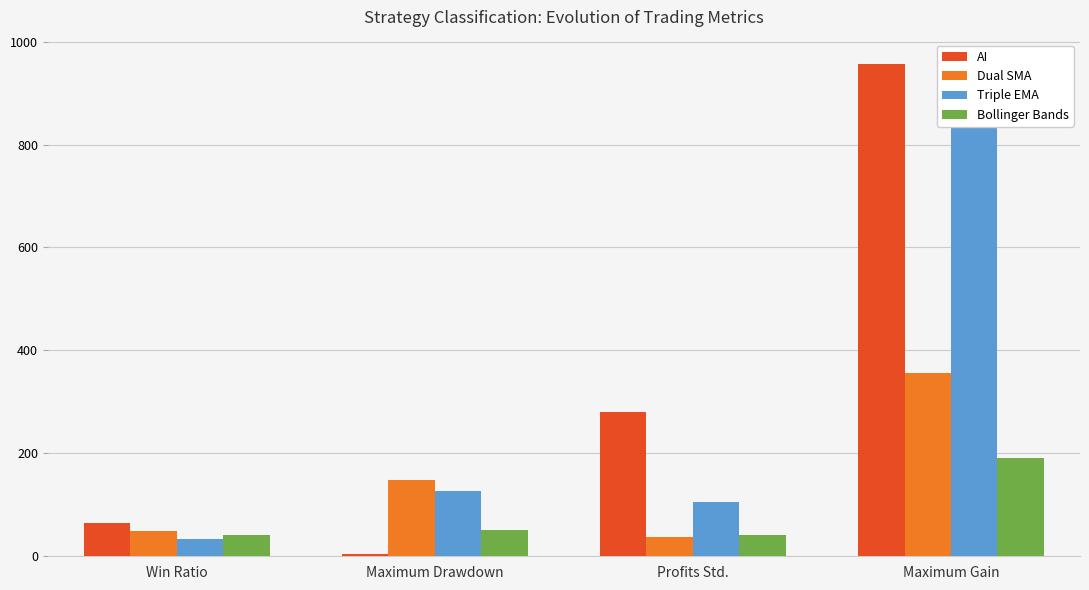

Is the value of Bollinger Bands at Profits Std. greater than the value of Dual SMA at Profits Std.?

Yes